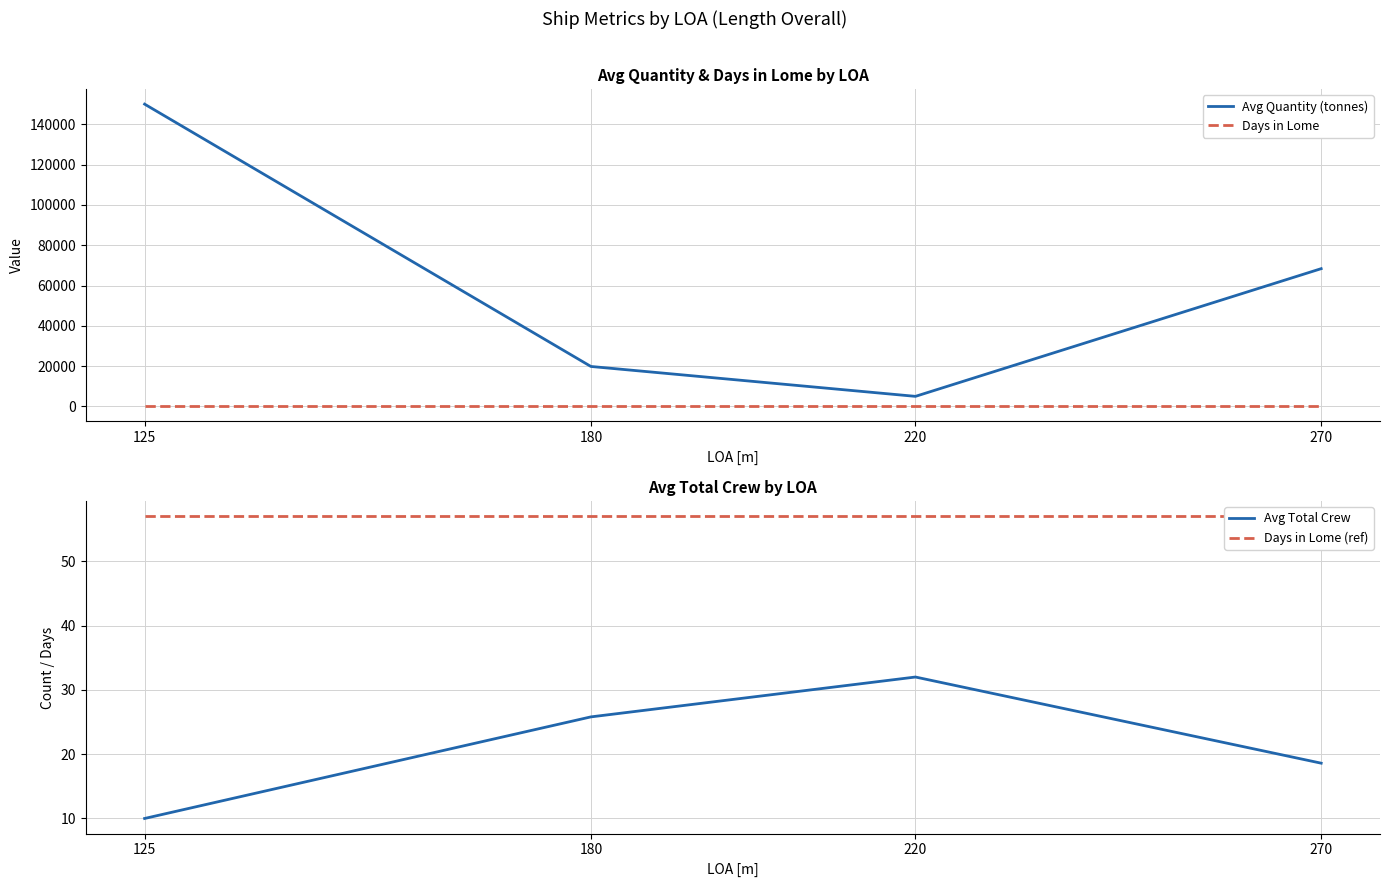

Which series has the largest range (max minus min)?

Avg Quantity (tonnes)